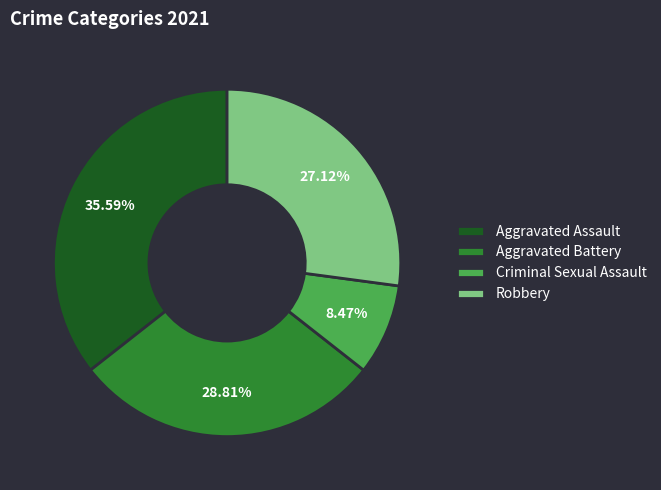

Does Robbery represent more than half of the total?

No